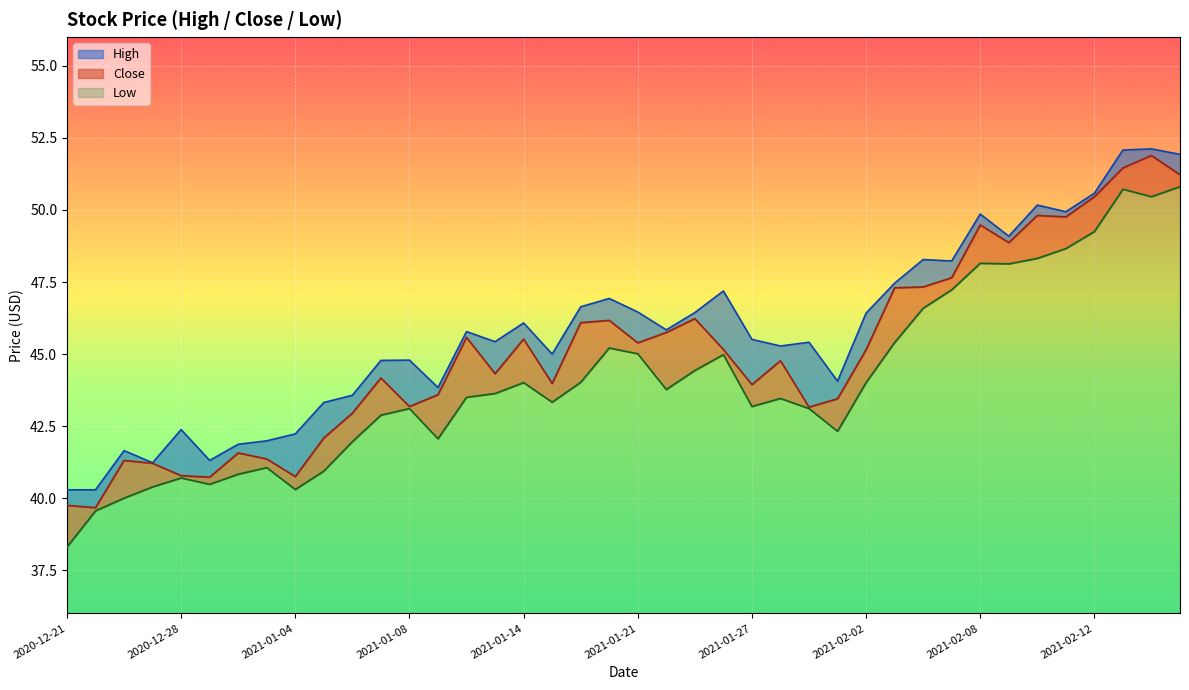

The Close series shows 67.4 at 2021-01-06. True or false?

False